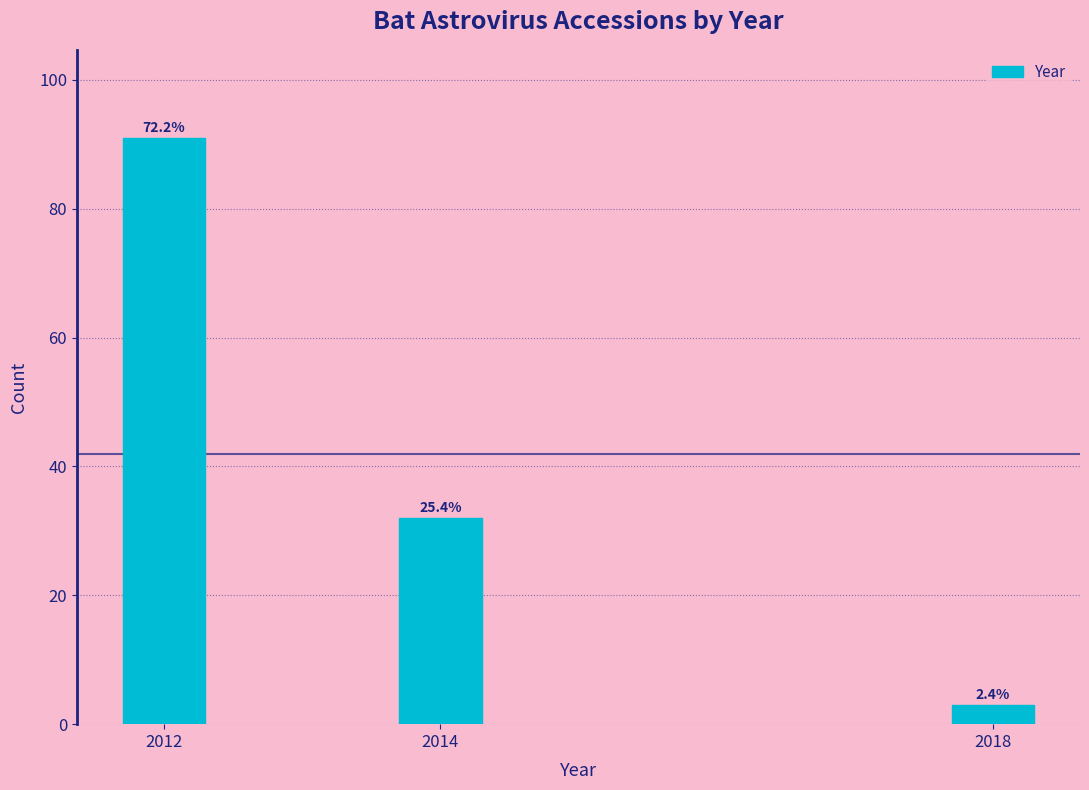

How many bars are there in total?

3